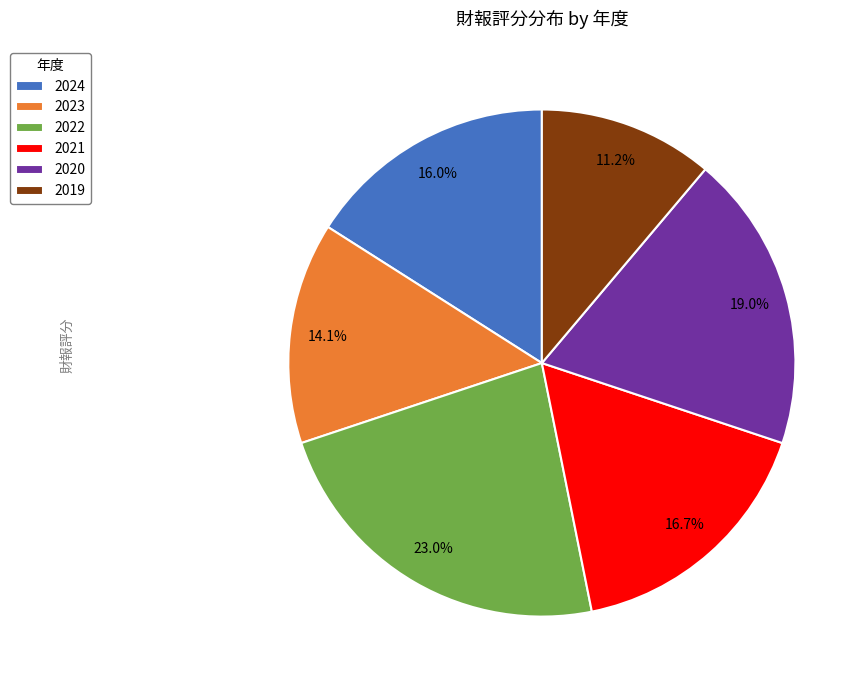

Which has a higher value, 2020 or 2019?

2020